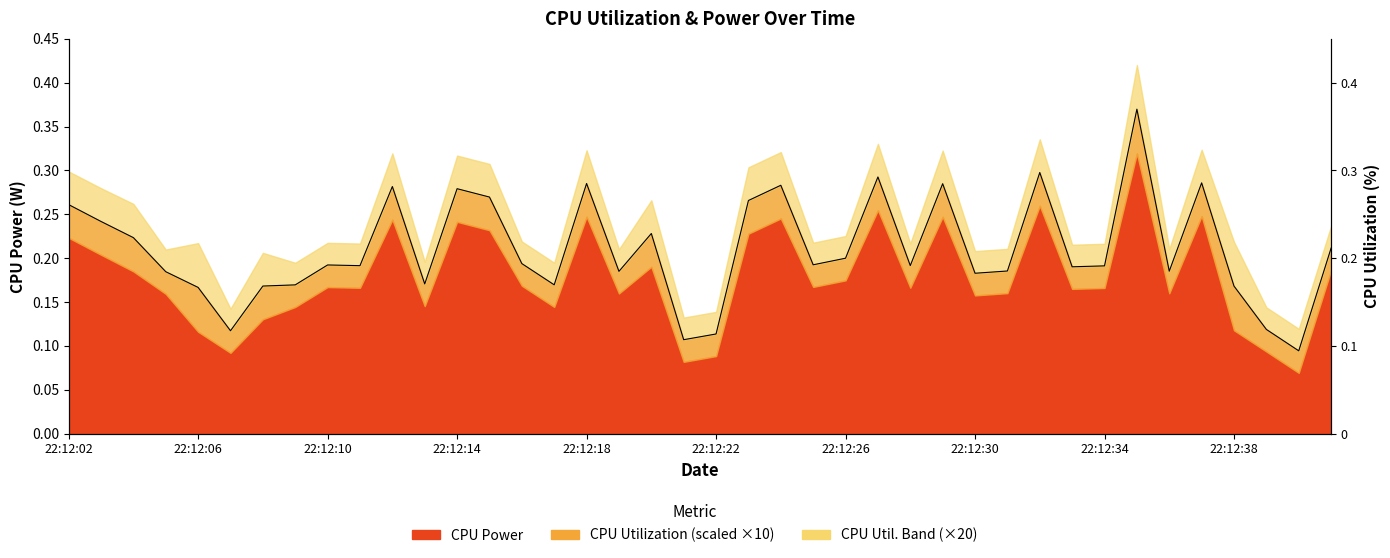

What is the difference between the second highest and second lowest values?

0.2